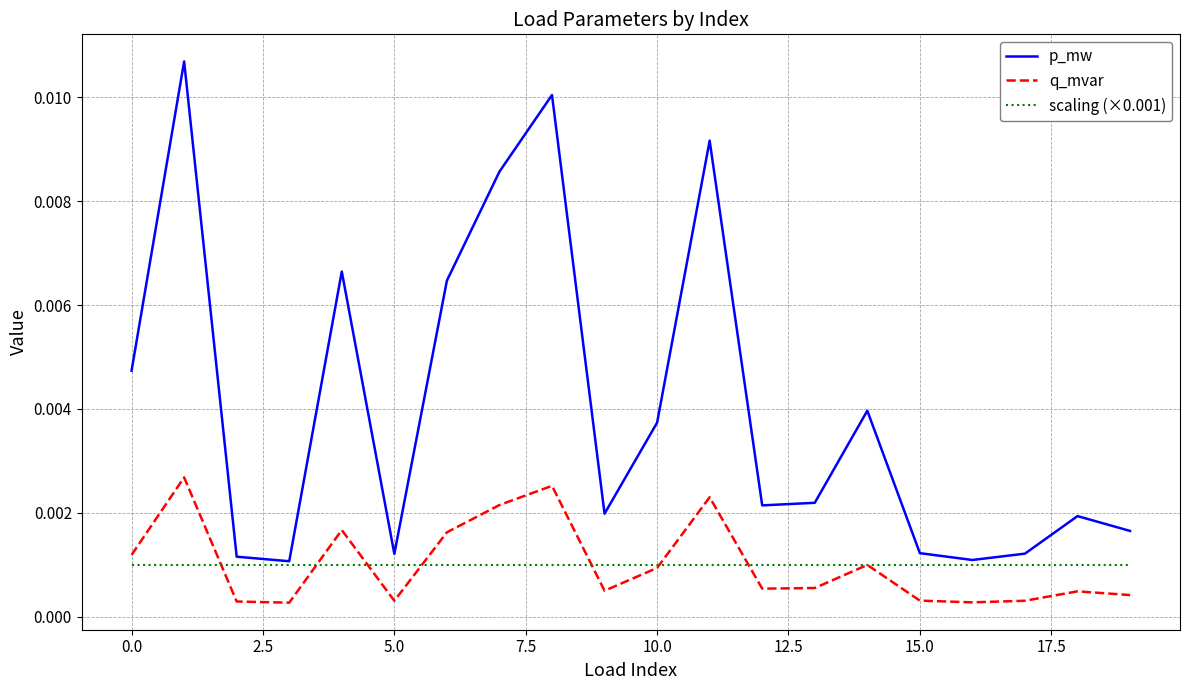

How many distinct data groups are displayed?

3